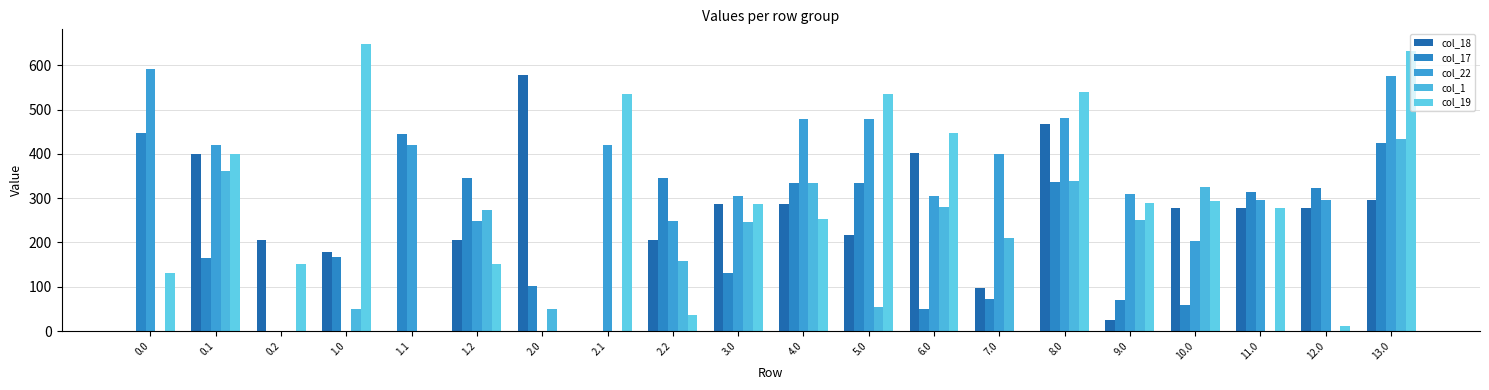

What is the difference between the highest and lowest values at 1.0?

649.1